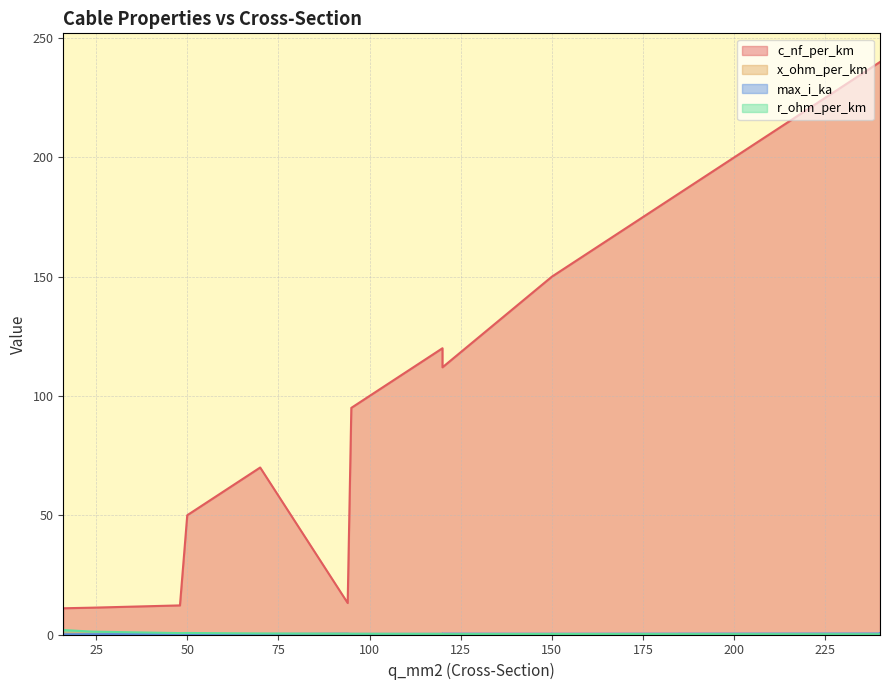

What is the average value of the r_ohm_per_km series?

0.4